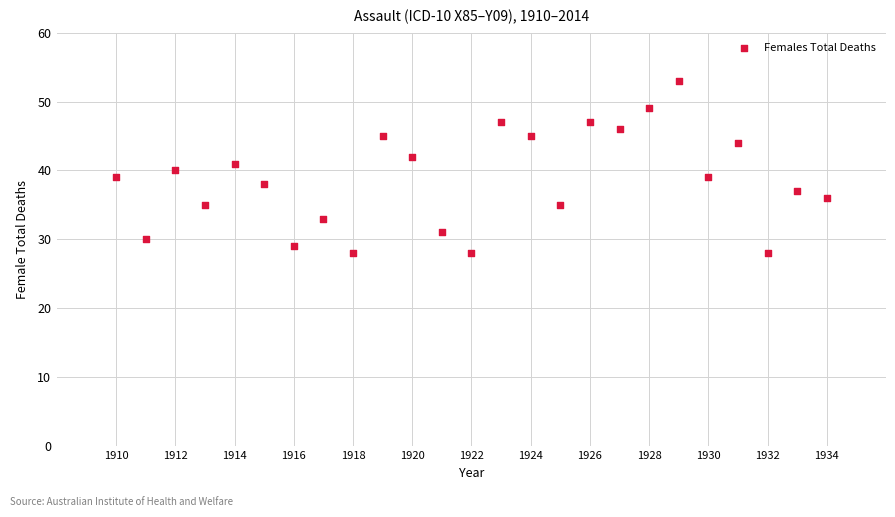

What is the range of Y values (max minus min)?

25